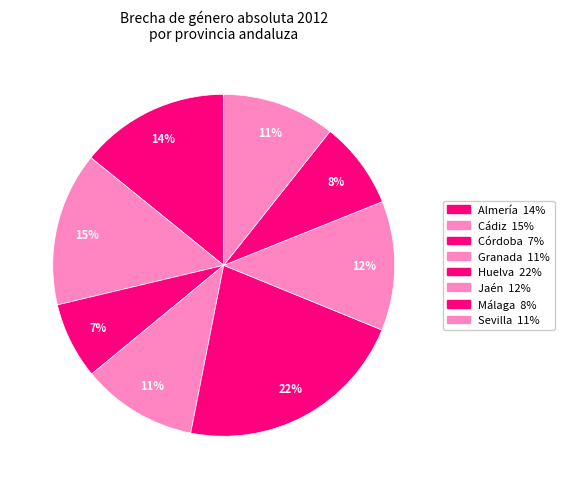

To the nearest percent, what portion does Málaga represent?

8%